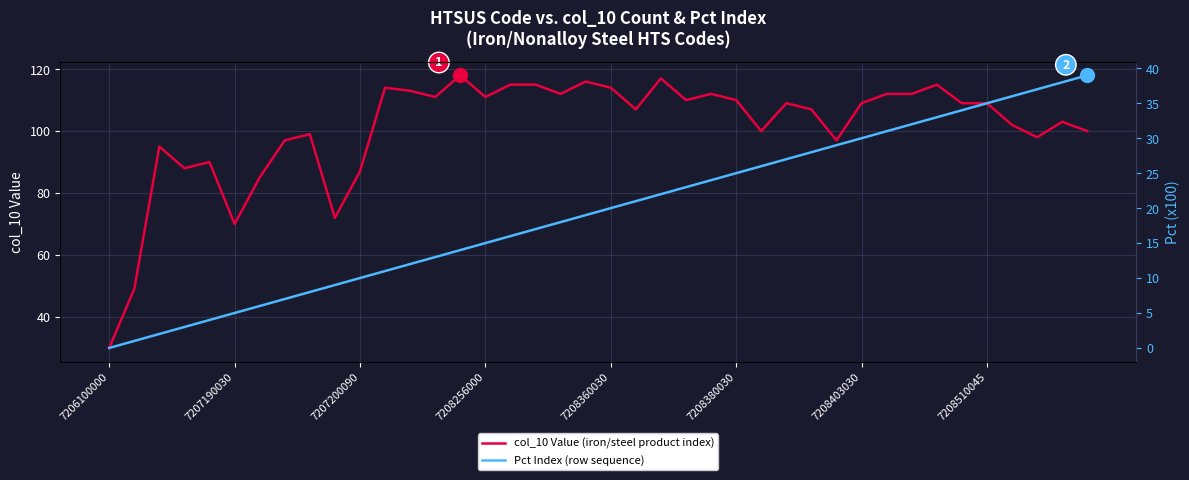

What is the lowest value of the col_10 Value (iron/steel product index) series?

30